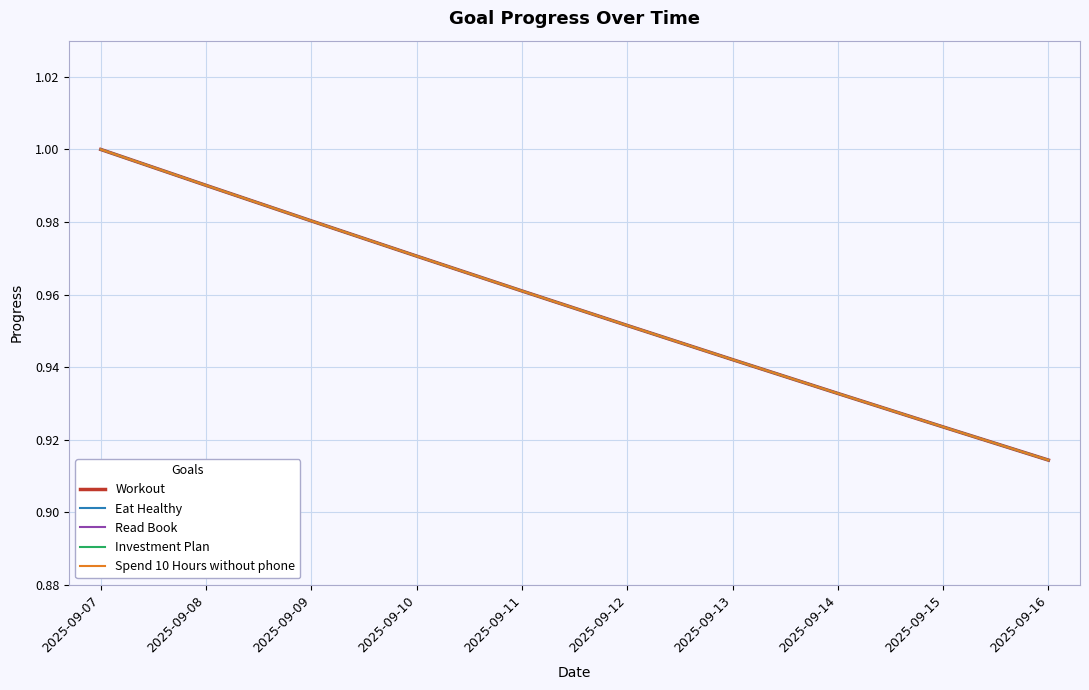

List the series in order of their peak value, highest first.

Workout, Eat Healthy, Read Book, Investment Plan, Spend 10 Hours without phone